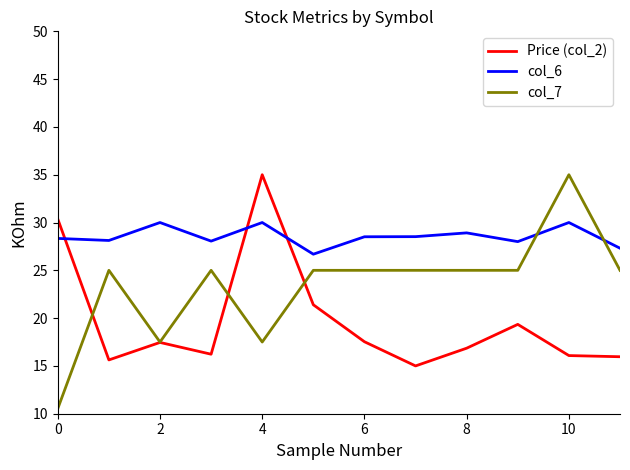

What is the lowest value of the Price (col_2) series?

15.0